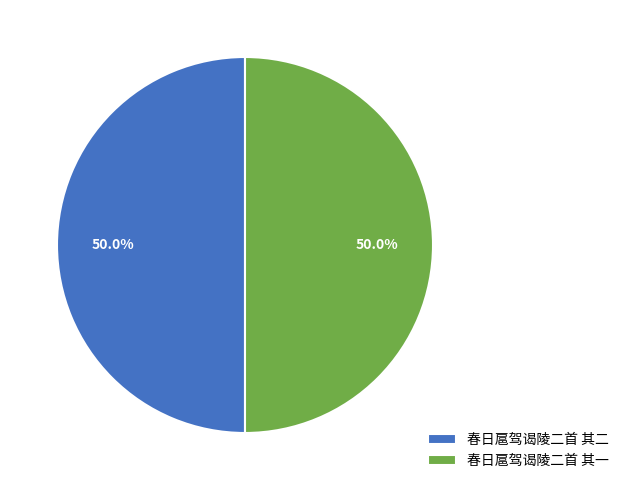

Approximately how many times larger is the value at 春日扈驾谒陵二首 其一 compared to 春日扈驾谒陵二首 其二?

1.0